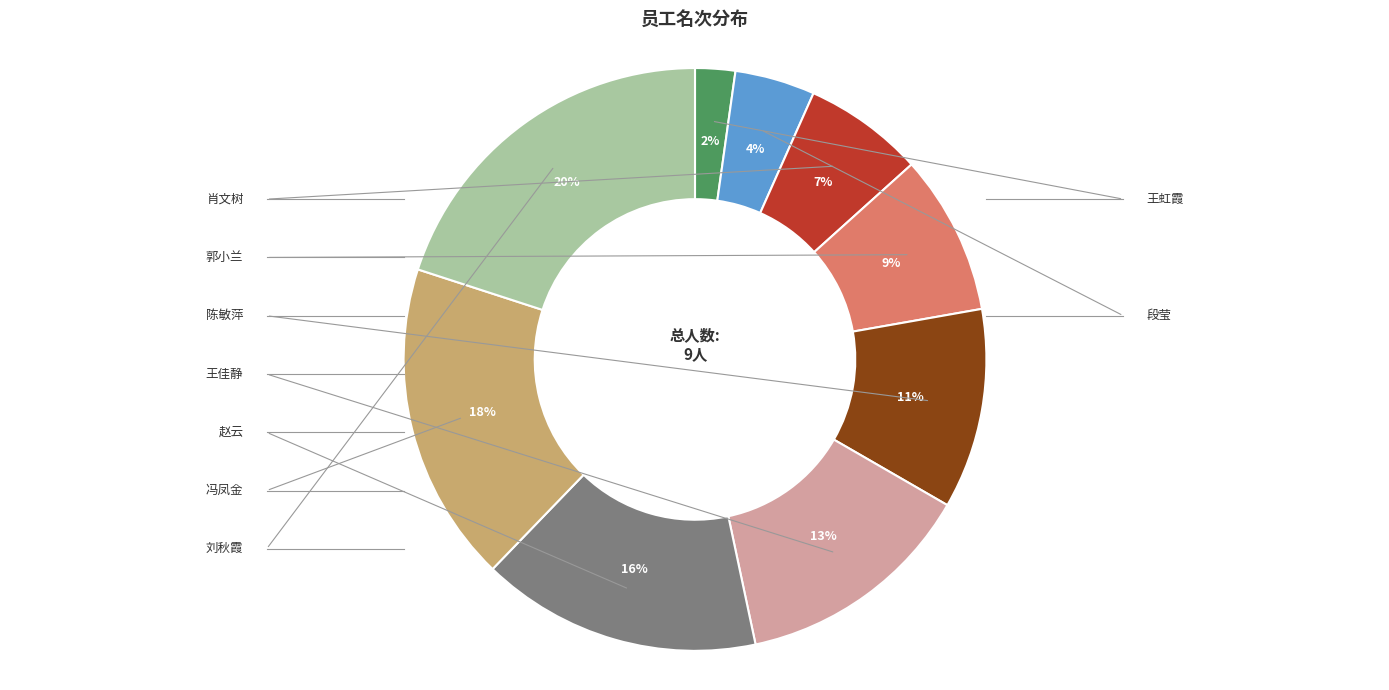

Which slice is the largest?

刘秋霞